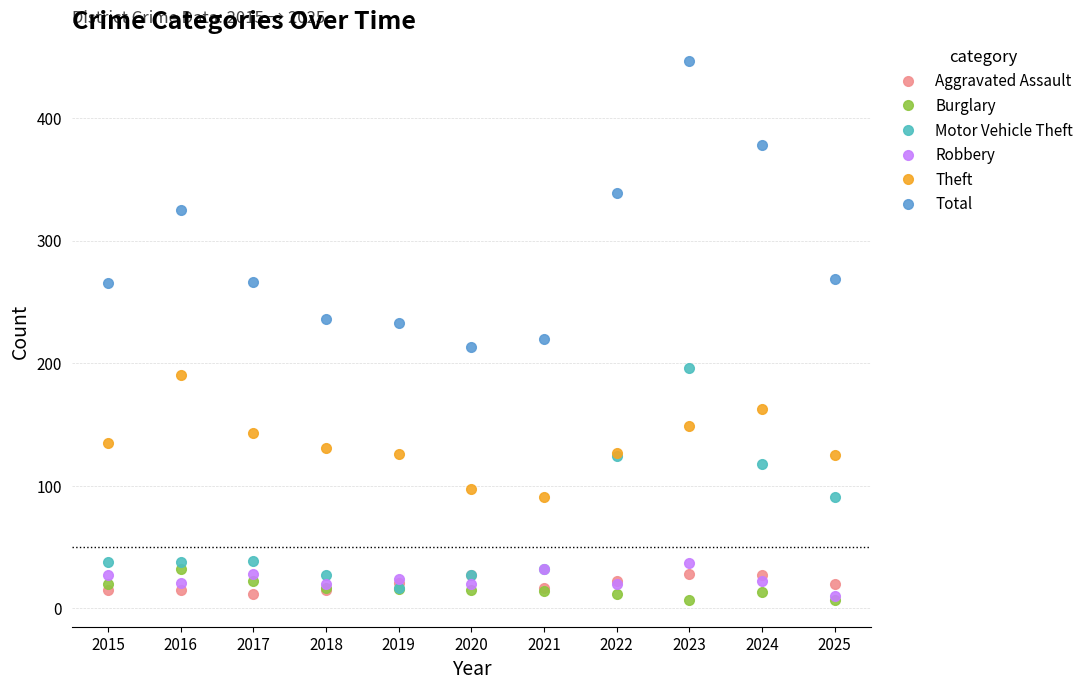

What is the maximum value shown in the chart?

446